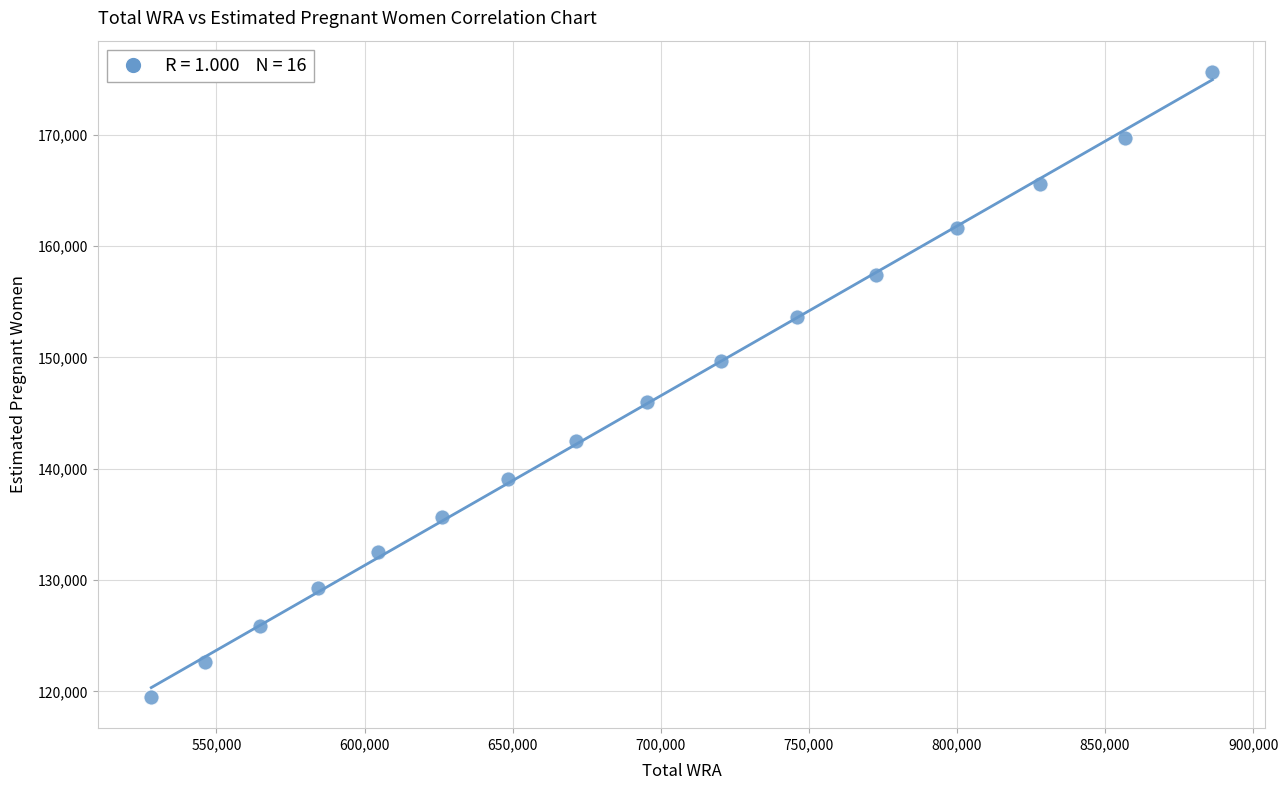

What is the range of X values (max minus min)?

358244.9